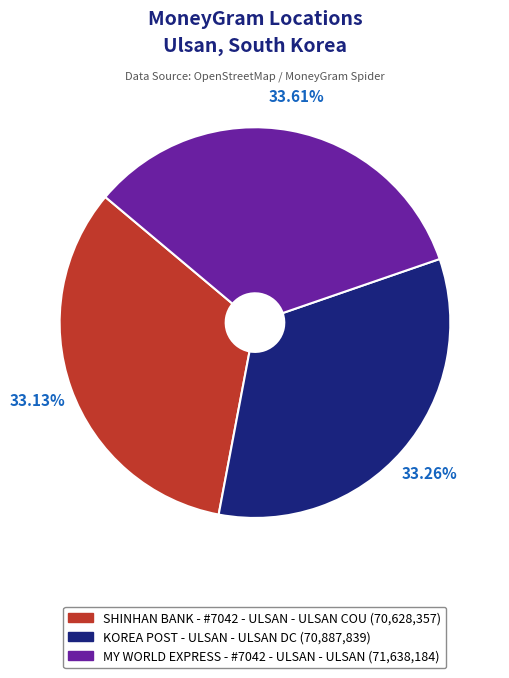

To the nearest percent, what is the average slice percentage?

33%